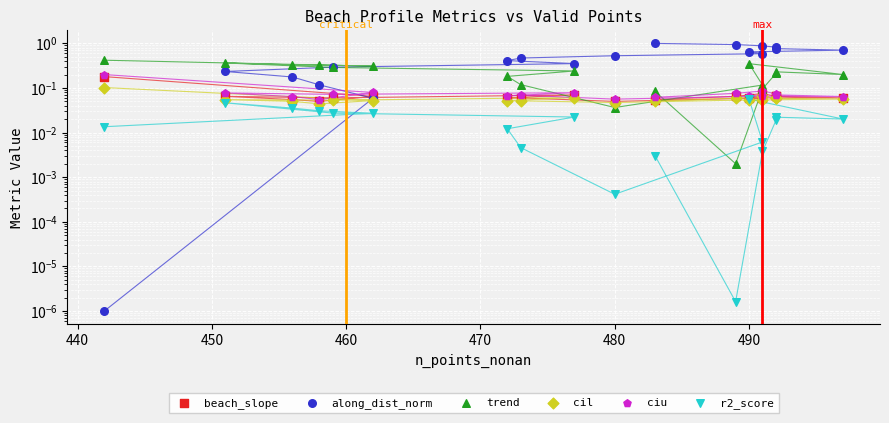

Which series has the largest Y range (max minus min)?

along_dist_norm